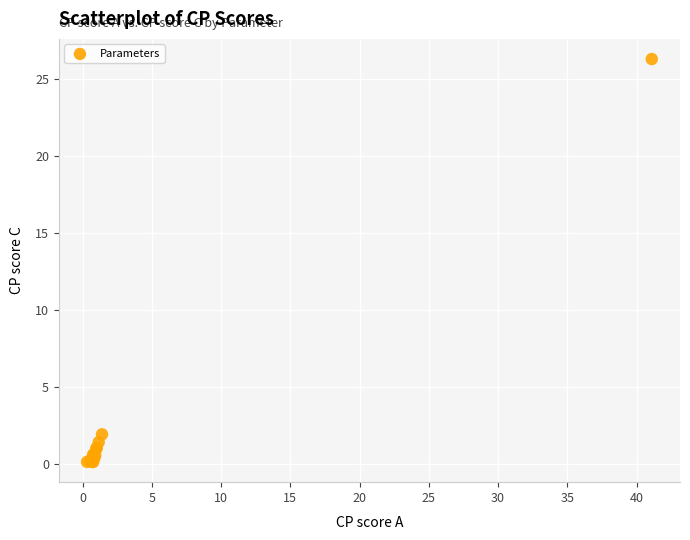

What Y value in the scatter plot is closest to 13?

1.9